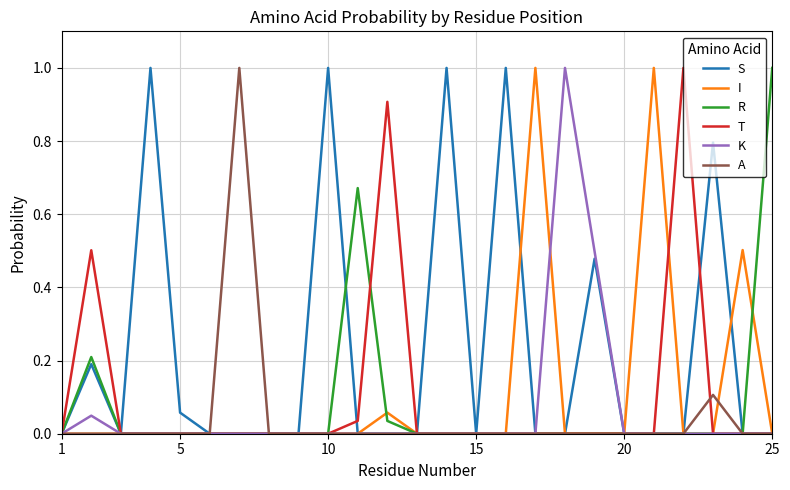

What is the highest value of the S series?

1.0